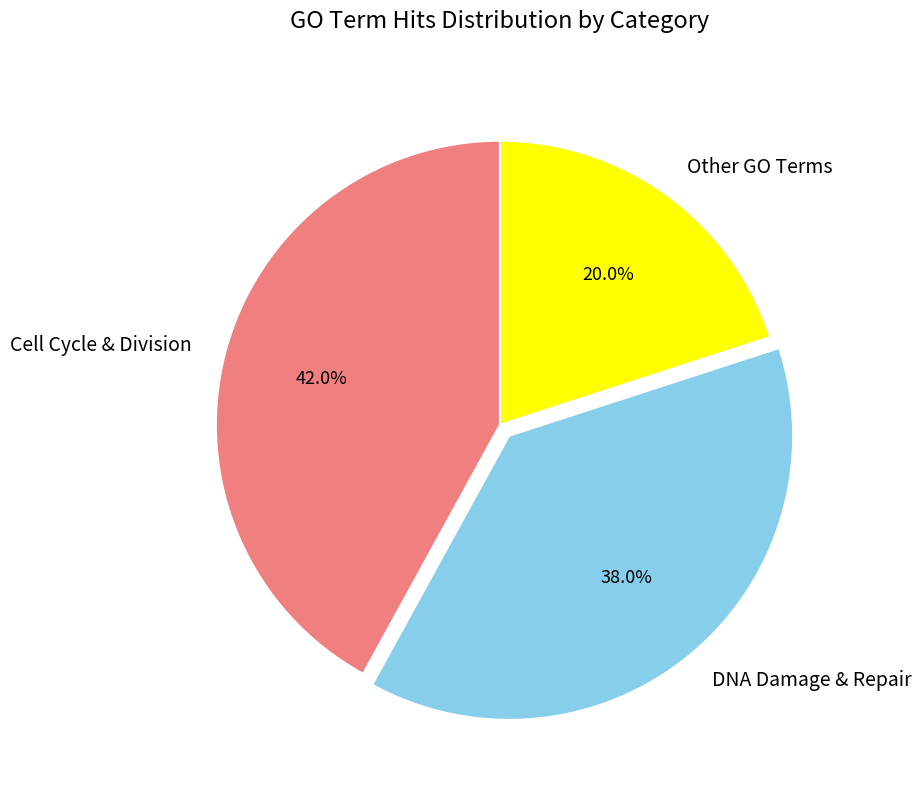

Is there a majority slice in this chart?

No